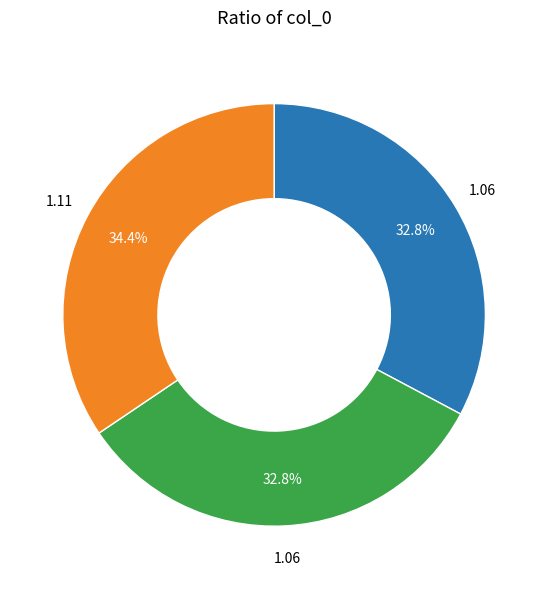

How many slices are in this pie chart?

3